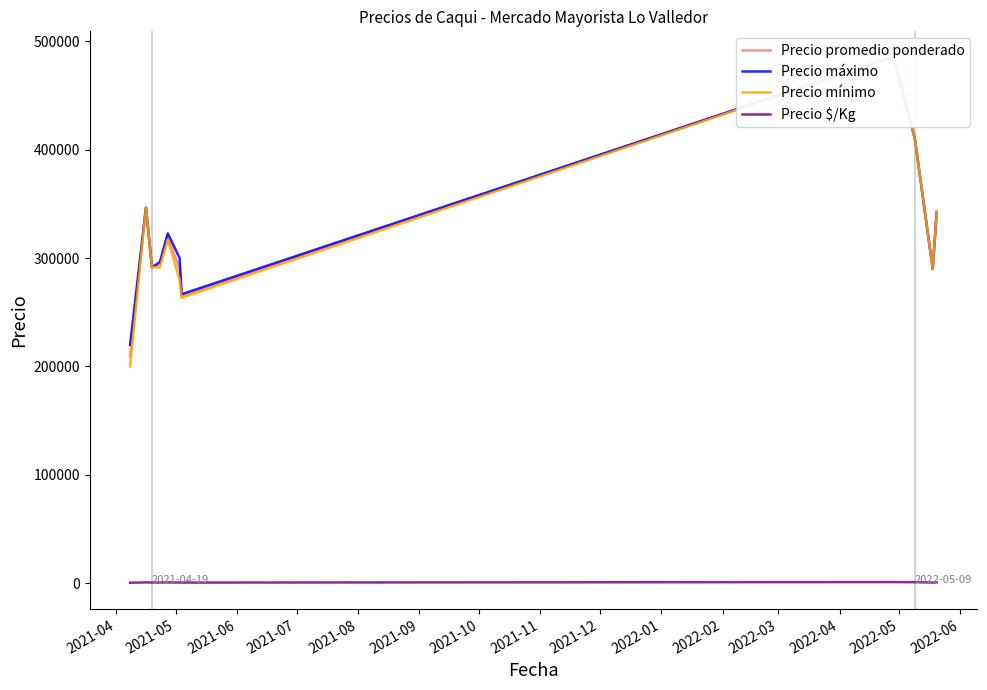

Which series has the largest range (max minus min)?

Precio mínimo